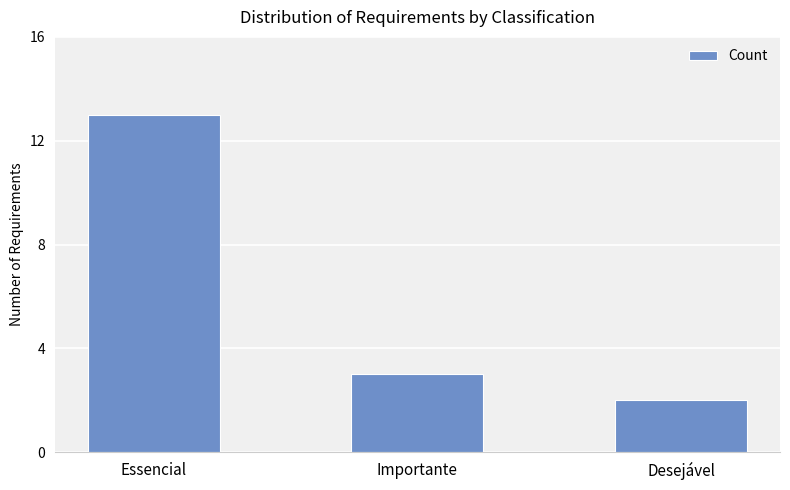

At which label is the value closest to 7?

Importante